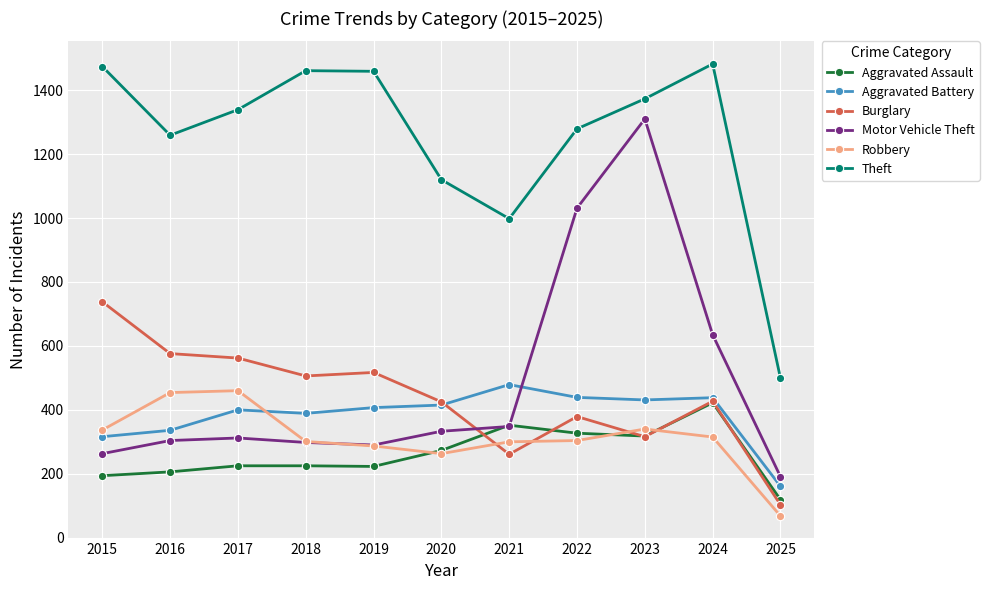

What is the total value across all series at 2021?

2738